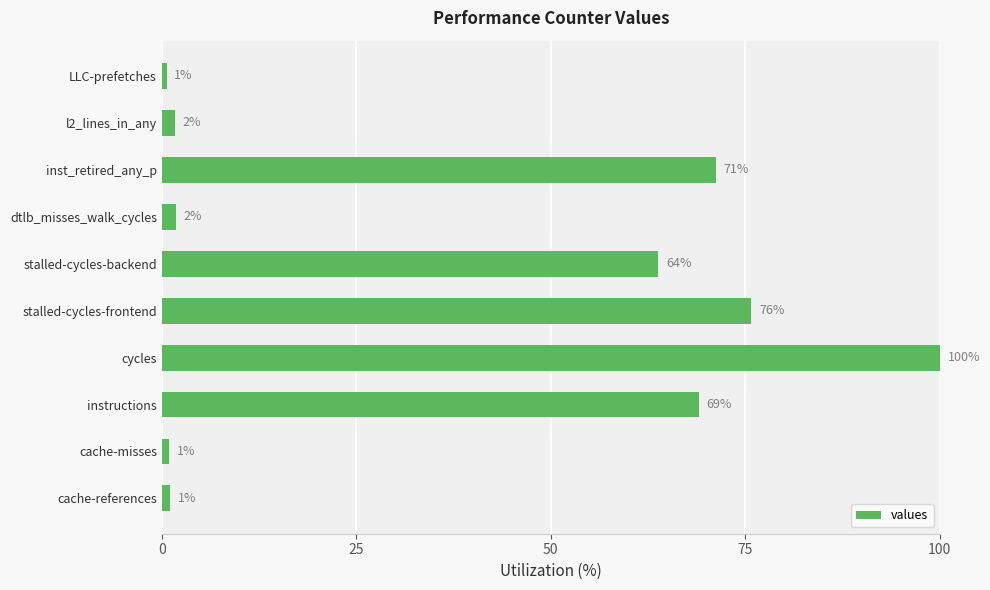

Which has a higher value, inst_retired_any_p or cycles?

cycles